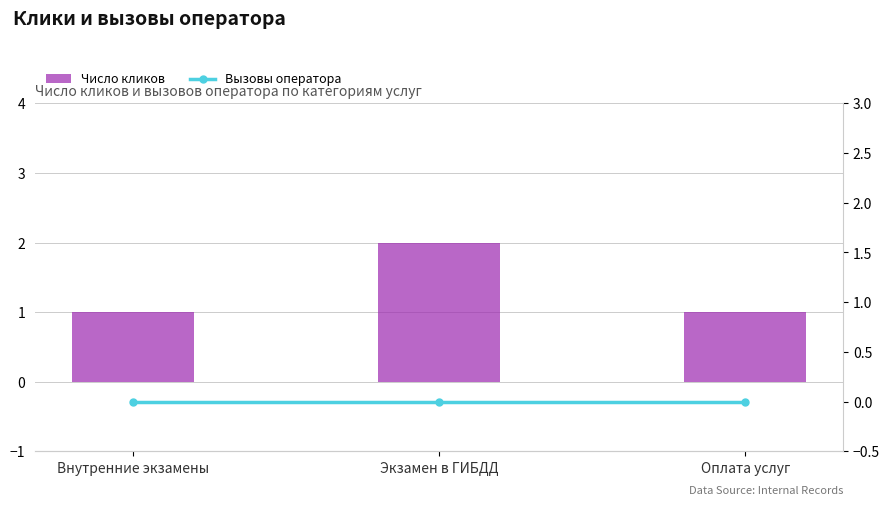

Is it true that Число кликов equals 3 at Экзамен в ГИБДД?

False